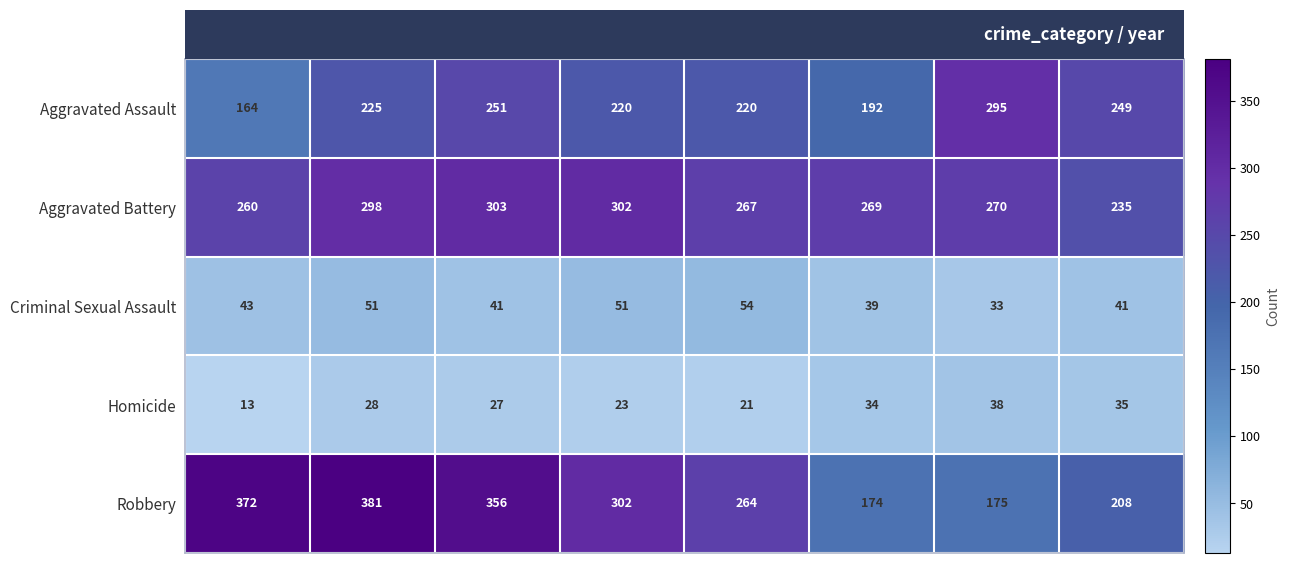

Rank the series at 2020 from highest to lowest value.

Aggravated Battery, Aggravated Assault, Robbery, Criminal Sexual Assault, Homicide